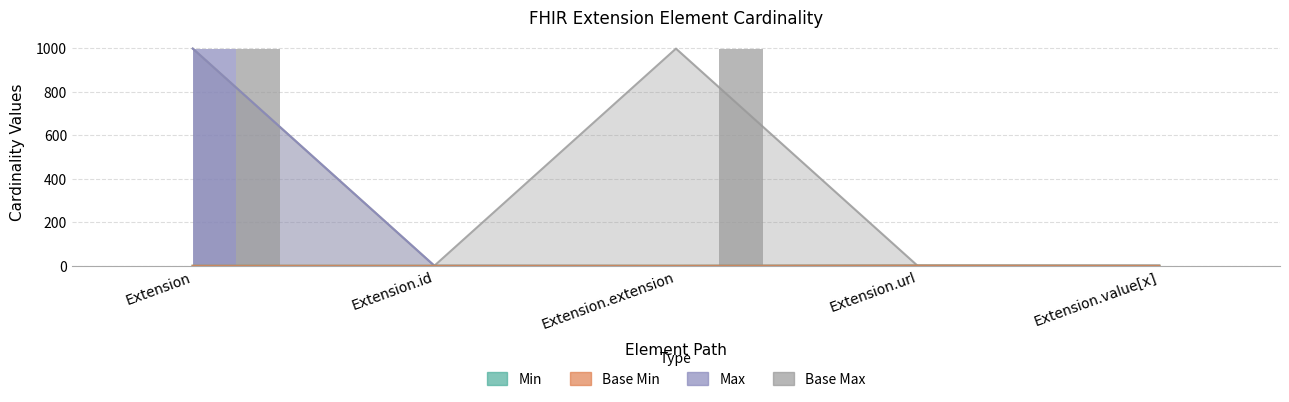

Is it true that Max_numeric equals 275 at Extension?

False